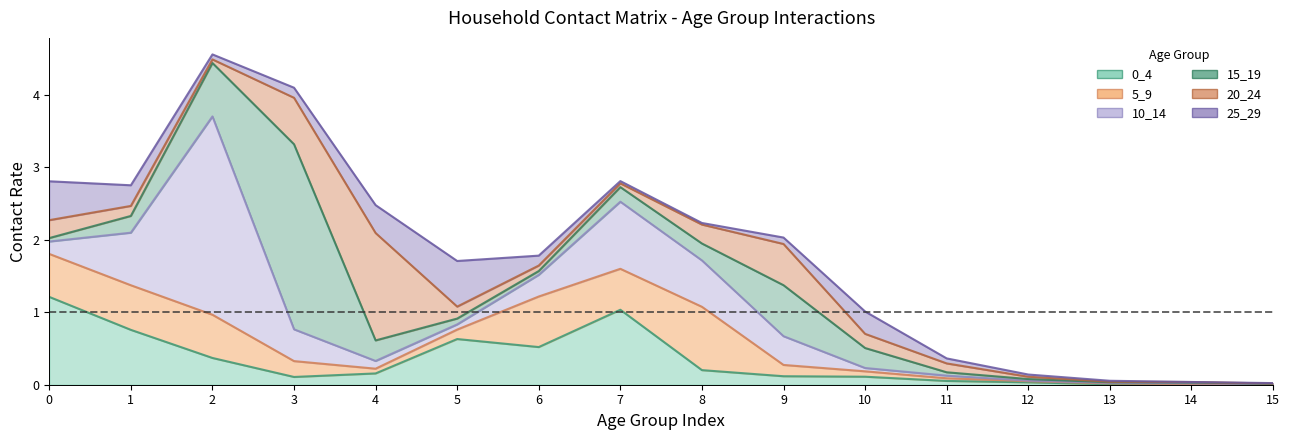

Reading left to right, list all the values displayed in this chart.

0_4: 0=1.2	1=0.8	2=0.4	3=0.1	4=0.2	5=0.6	6=0.5	7=1.0	8=0.2	9=0.1	10=0.1	11=0.1	12=0.0	13=0.0	14=0.0	15=0.0
5_9: 0=0.6	1=0.6	2=0.6	3=0.2	4=0.1	5=0.1	6=0.7	7=0.6	8=0.9	9=0.2	10=0.1	11=0.0	12=0.0	13=0.0	14=0.0	15=0.0
10_14: 0=0.2	1=0.7	2=2.7	3=0.4	4=0.1	5=0.1	6=0.3	7=0.9	8=0.6	9=0.4	10=0.0	11=0.0	12=0.0	13=0.0	14=0.0	15=0.0
15_19: 0=0.0	1=0.2	2=0.7	3=2.6	4=0.3	5=0.1	6=0.1	7=0.2	8=0.2	9=0.7	10=0.3	11=0.0	12=0.0	13=0.0	14=0.0	15=0.0
20_24: 0=0.2	1=0.1	2=0.0	3=0.6	4=1.5	5=0.2	6=0.1	7=0.1	8=0.3	9=0.6	10=0.2	11=0.1	12=0.0	13=0.0	14=0.0	15=0.0
25_29: 0=0.5	1=0.3	2=0.1	3=0.1	4=0.4	5=0.6	6=0.1	7=0.0	8=0.0	9=0.1	10=0.3	11=0.1	12=0.0	13=0.0	14=0.0	15=0.0